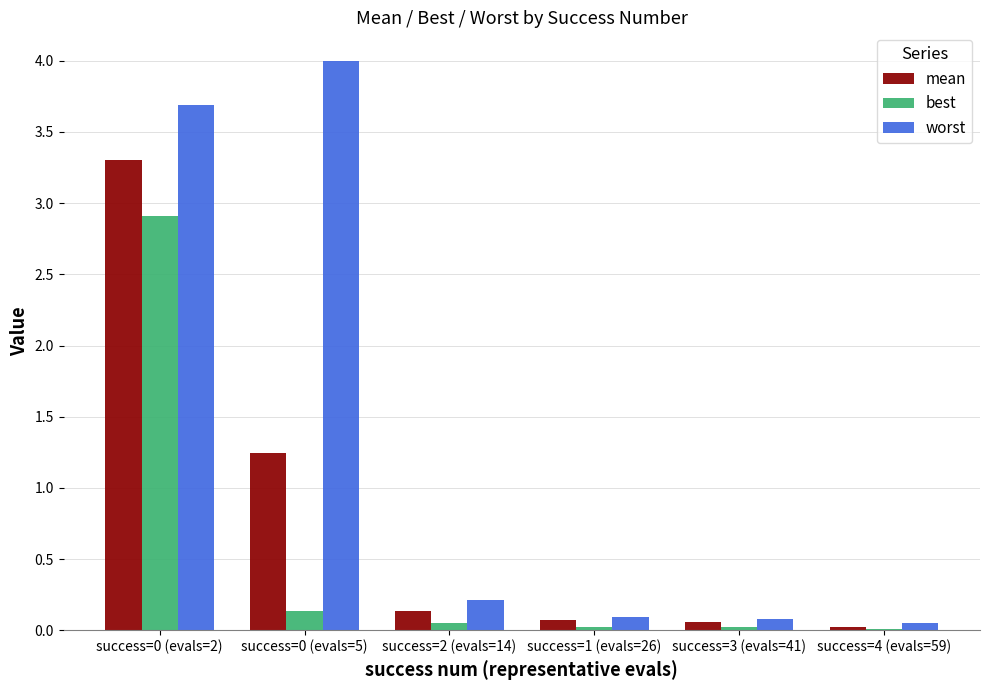

True or false: best has a value of 0.1 at success=0 (evals=5).

True